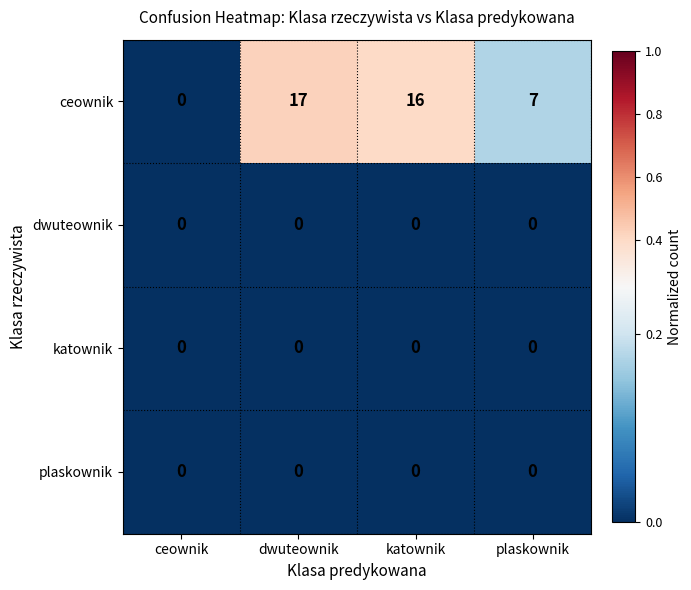

At which category is the sum across all series the highest?

dwuteownik